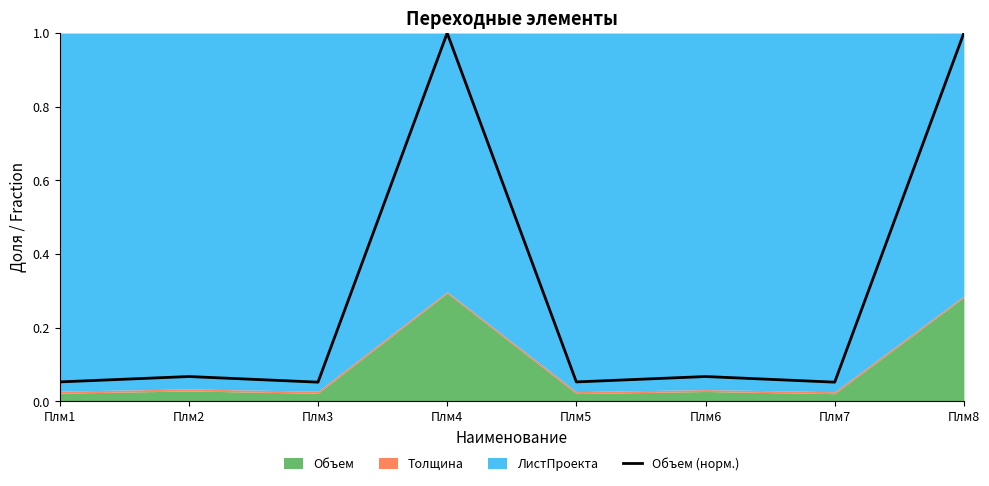

Reading left to right, list all the values displayed in this chart.

0.1	0.1	0.1	1.0	0.1	0.1	0.1	1.0